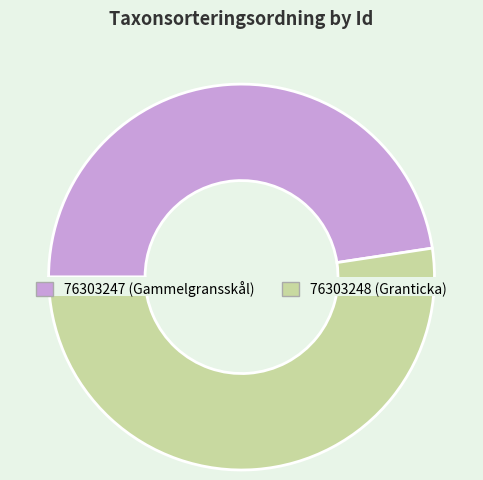

What is the change in value from 76303247 to 76303248?

+8174